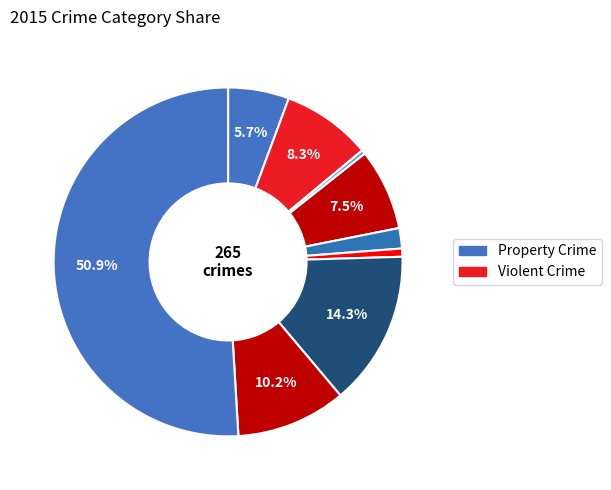

How many slices are in this pie chart?

9